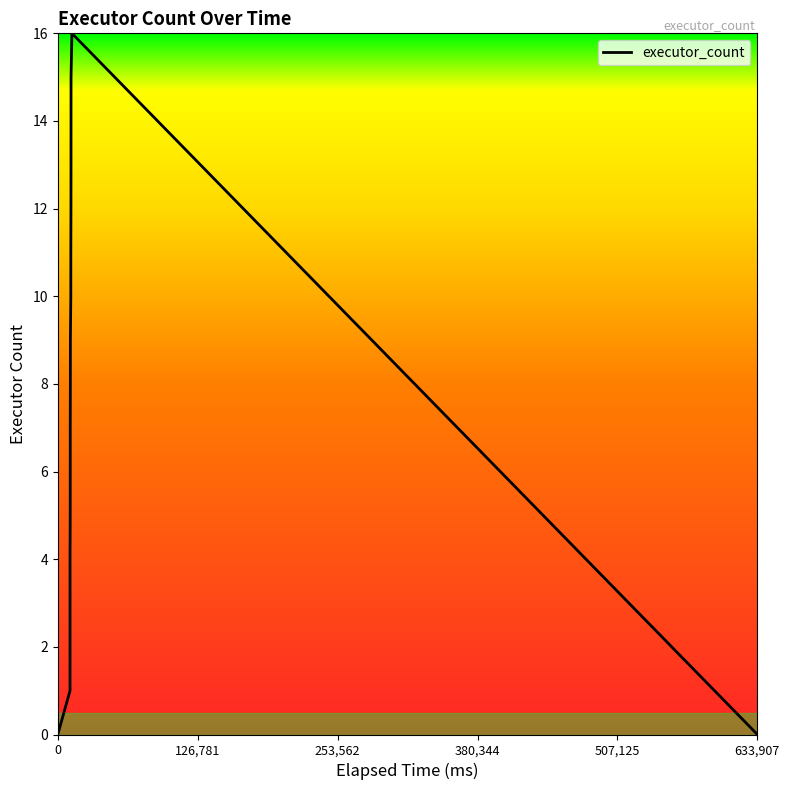

Does the chart display data point markers on the line(s)?

No